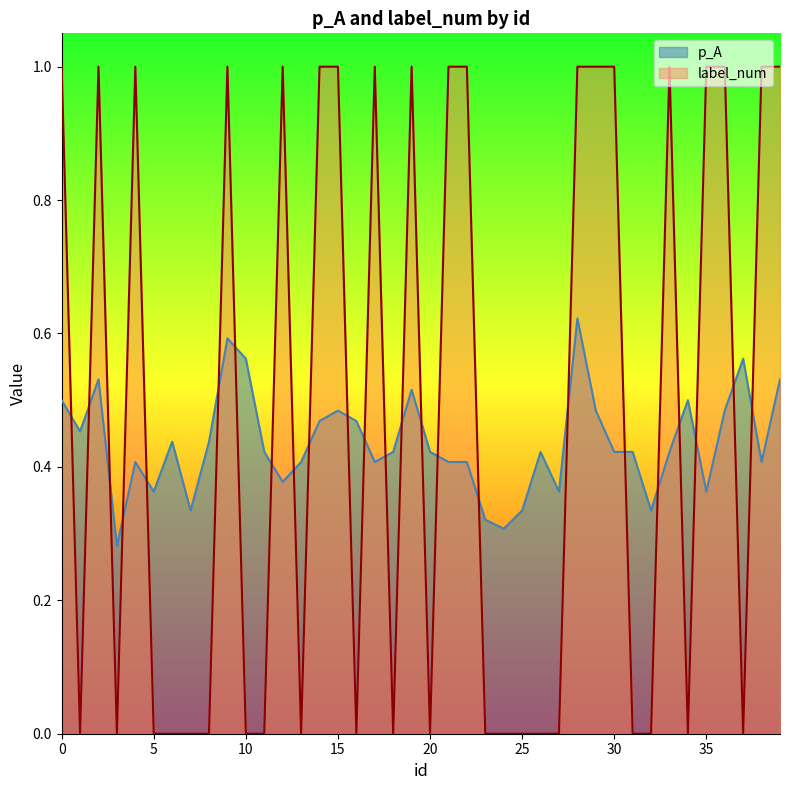

Rank the categories by label_num value from highest to lowest.

0, 2, 4, 9, 12, 14, 15, 17, 19, 21, 22, 28, 29, 30, 33, 35, 36, 38, 39, 1, 3, 5, 6, 7, 8, 10, 11, 13, 16, 18, 20, 23, 24, 25, 26, 27, 31, 32, 34, 37